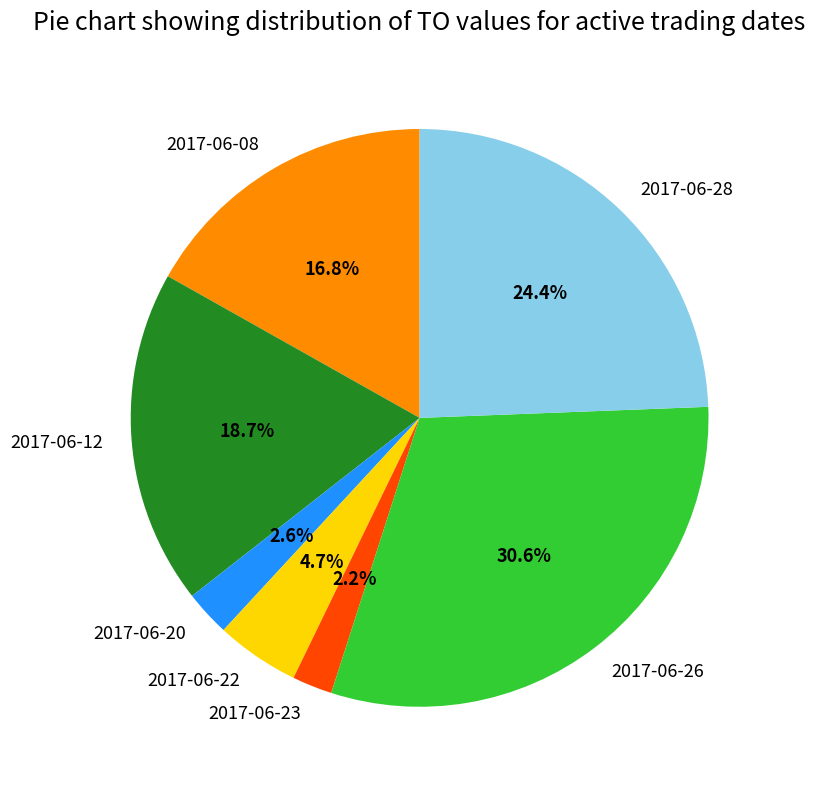

Which slice is the largest?

2017-06-26